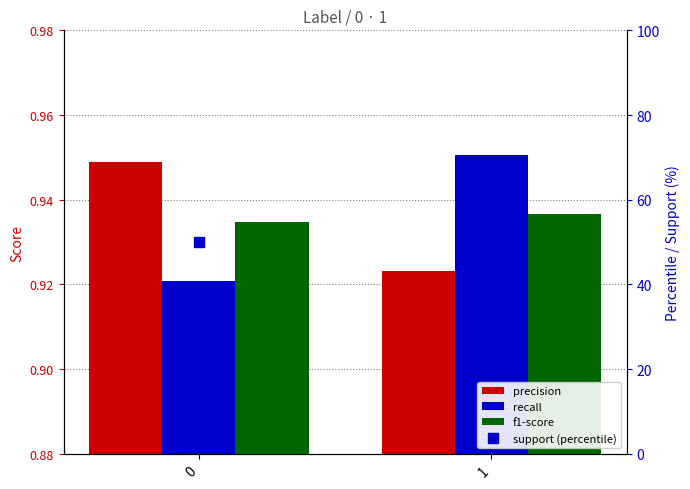

What is the minimum value shown in the chart?

0.9